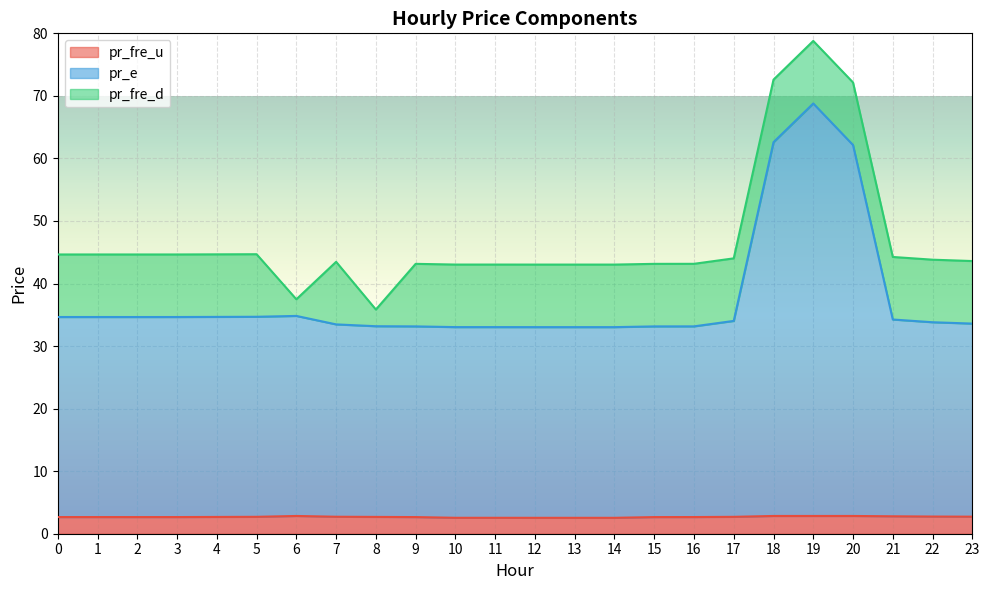

Which series changed the most between 17 and 21?

pr_e